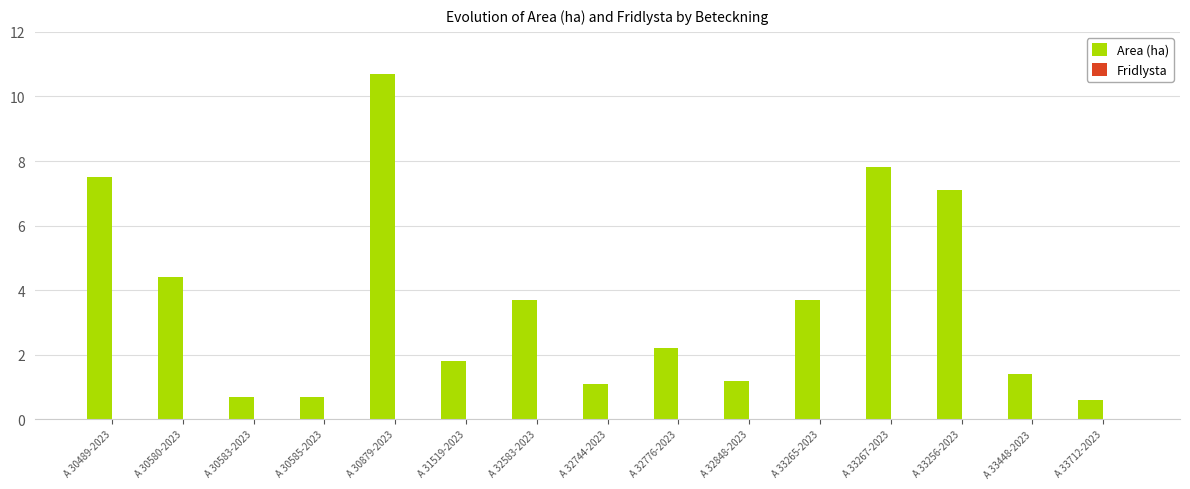

What is the label of the 2nd bar from the right?

A 33448-2023